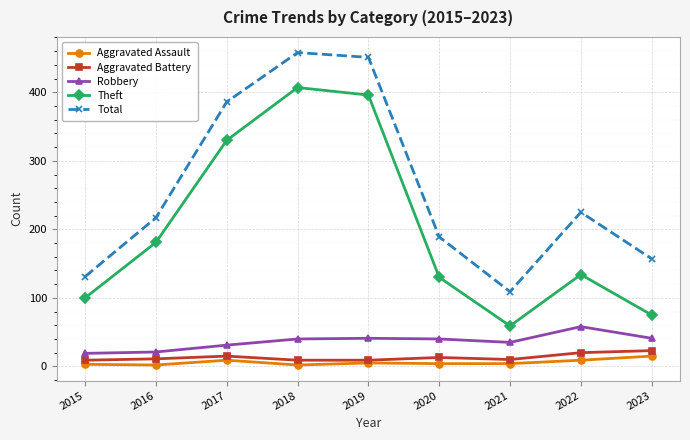

How many distinct data groups are displayed?

5